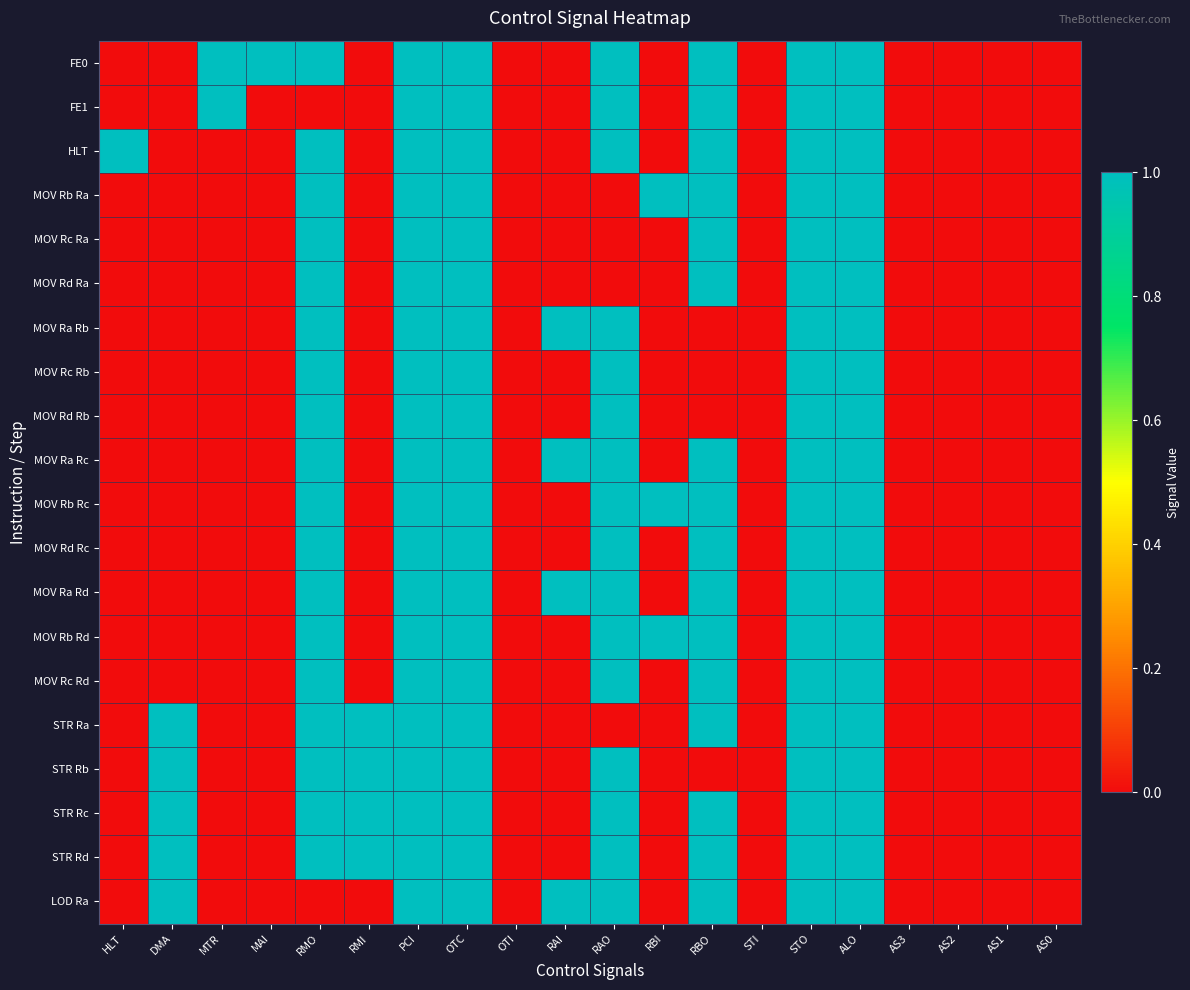

Reading left to right, transcribe all the data shown in this chart.

FE0: HLT=0	DMA=0	MTR=1	MAI=1	RMO=1	RMI=0	PCI=1	OTC=1	OTI=0	RAI=0	RAO=1	RBI=0	RBO=1	STI=0	STO=1	ALO=1	AS3=0	AS2=0	AS1=0	AS0=0
FE1: HLT=0	DMA=0	MTR=1	MAI=0	RMO=0	RMI=0	PCI=1	OTC=1	OTI=0	RAI=0	RAO=1	RBI=0	RBO=1	STI=0	STO=1	ALO=1	AS3=0	AS2=0	AS1=0	AS0=0
HLT: HLT=1	DMA=0	MTR=0	MAI=0	RMO=1	RMI=0	PCI=1	OTC=1	OTI=0	RAI=0	RAO=1	RBI=0	RBO=1	STI=0	STO=1	ALO=1	AS3=0	AS2=0	AS1=0	AS0=0
MOV Rb Ra: HLT=0	DMA=0	MTR=0	MAI=0	RMO=1	RMI=0	PCI=1	OTC=1	OTI=0	RAI=0	RAO=0	RBI=1	RBO=1	STI=0	STO=1	ALO=1	AS3=0	AS2=0	AS1=0	AS0=0
MOV Rc Ra: HLT=0	DMA=0	MTR=0	MAI=0	RMO=1	RMI=0	PCI=1	OTC=1	OTI=0	RAI=0	RAO=0	RBI=0	RBO=1	STI=0	STO=1	ALO=1	AS3=0	AS2=0	AS1=0	AS0=0
MOV Rd Ra: HLT=0	DMA=0	MTR=0	MAI=0	RMO=1	RMI=0	PCI=1	OTC=1	OTI=0	RAI=0	RAO=0	RBI=0	RBO=1	STI=0	STO=1	ALO=1	AS3=0	AS2=0	AS1=0	AS0=0
MOV Ra Rb: HLT=0	DMA=0	MTR=0	MAI=0	RMO=1	RMI=0	PCI=1	OTC=1	OTI=0	RAI=1	RAO=1	RBI=0	RBO=0	STI=0	STO=1	ALO=1	AS3=0	AS2=0	AS1=0	AS0=0
MOV Rc Rb: HLT=0	DMA=0	MTR=0	MAI=0	RMO=1	RMI=0	PCI=1	OTC=1	OTI=0	RAI=0	RAO=1	RBI=0	RBO=0	STI=0	STO=1	ALO=1	AS3=0	AS2=0	AS1=0	AS0=0
MOV Rd Rb: HLT=0	DMA=0	MTR=0	MAI=0	RMO=1	RMI=0	PCI=1	OTC=1	OTI=0	RAI=0	RAO=1	RBI=0	RBO=0	STI=0	STO=1	ALO=1	AS3=0	AS2=0	AS1=0	AS0=0
MOV Ra Rc: HLT=0	DMA=0	MTR=0	MAI=0	RMO=1	RMI=0	PCI=1	OTC=1	OTI=0	RAI=1	RAO=1	RBI=0	RBO=1	STI=0	STO=1	ALO=1	AS3=0	AS2=0	AS1=0	AS0=0
MOV Rb Rc: HLT=0	DMA=0	MTR=0	MAI=0	RMO=1	RMI=0	PCI=1	OTC=1	OTI=0	RAI=0	RAO=1	RBI=1	RBO=1	STI=0	STO=1	ALO=1	AS3=0	AS2=0	AS1=0	AS0=0
MOV Rd Rc: HLT=0	DMA=0	MTR=0	MAI=0	RMO=1	RMI=0	PCI=1	OTC=1	OTI=0	RAI=0	RAO=1	RBI=0	RBO=1	STI=0	STO=1	ALO=1	AS3=0	AS2=0	AS1=0	AS0=0
MOV Ra Rd: HLT=0	DMA=0	MTR=0	MAI=0	RMO=1	RMI=0	PCI=1	OTC=1	OTI=0	RAI=1	RAO=1	RBI=0	RBO=1	STI=0	STO=1	ALO=1	AS3=0	AS2=0	AS1=0	AS0=0
MOV Rb Rd: HLT=0	DMA=0	MTR=0	MAI=0	RMO=1	RMI=0	PCI=1	OTC=1	OTI=0	RAI=0	RAO=1	RBI=1	RBO=1	STI=0	STO=1	ALO=1	AS3=0	AS2=0	AS1=0	AS0=0
MOV Rc Rd: HLT=0	DMA=0	MTR=0	MAI=0	RMO=1	RMI=0	PCI=1	OTC=1	OTI=0	RAI=0	RAO=1	RBI=0	RBO=1	STI=0	STO=1	ALO=1	AS3=0	AS2=0	AS1=0	AS0=0
STR Ra: HLT=0	DMA=1	MTR=0	MAI=0	RMO=1	RMI=1	PCI=1	OTC=1	OTI=0	RAI=0	RAO=0	RBI=0	RBO=1	STI=0	STO=1	ALO=1	AS3=0	AS2=0	AS1=0	AS0=0
STR Rb: HLT=0	DMA=1	MTR=0	MAI=0	RMO=1	RMI=1	PCI=1	OTC=1	OTI=0	RAI=0	RAO=1	RBI=0	RBO=0	STI=0	STO=1	ALO=1	AS3=0	AS2=0	AS1=0	AS0=0
STR Rc: HLT=0	DMA=1	MTR=0	MAI=0	RMO=1	RMI=1	PCI=1	OTC=1	OTI=0	RAI=0	RAO=1	RBI=0	RBO=1	STI=0	STO=1	ALO=1	AS3=0	AS2=0	AS1=0	AS0=0
STR Rd: HLT=0	DMA=1	MTR=0	MAI=0	RMO=1	RMI=1	PCI=1	OTC=1	OTI=0	RAI=0	RAO=1	RBI=0	RBO=1	STI=0	STO=1	ALO=1	AS3=0	AS2=0	AS1=0	AS0=0
LOD Ra: HLT=0	DMA=1	MTR=0	MAI=0	RMO=0	RMI=0	PCI=1	OTC=1	OTI=0	RAI=1	RAO=1	RBI=0	RBO=1	STI=0	STO=1	ALO=1	AS3=0	AS2=0	AS1=0	AS0=0